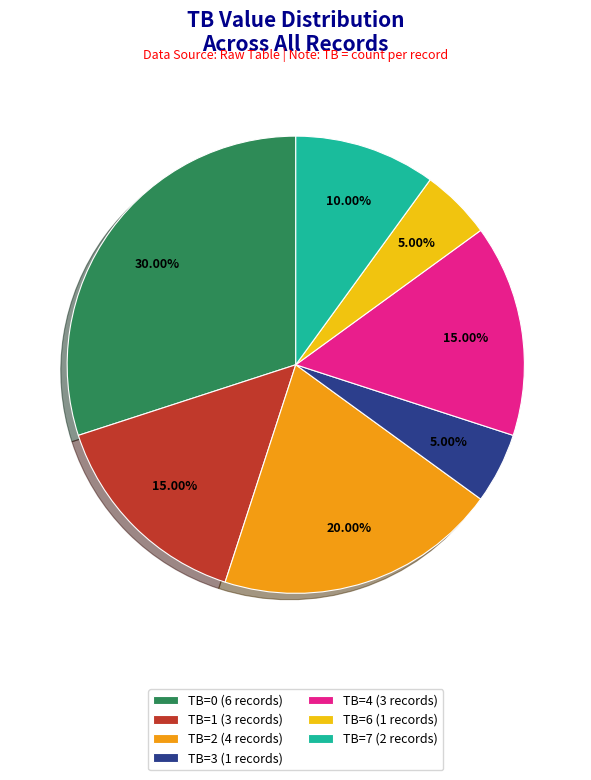

Is the sum of TB=2 (4 records) and TB=3 (1 records) greater than half?

No